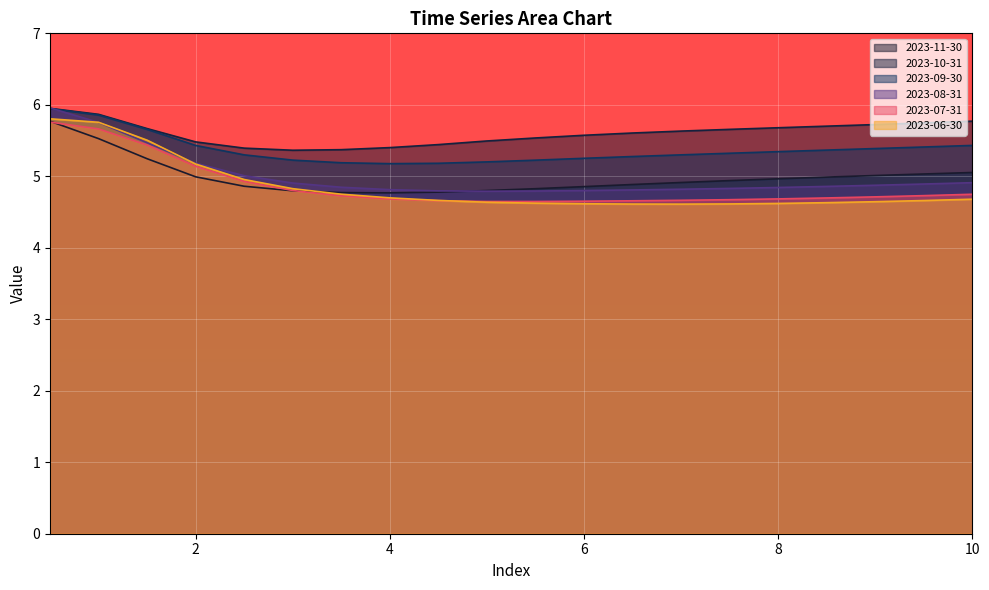

True or false: 2023-07-31 and 2023-09-30 cross at least once.

False